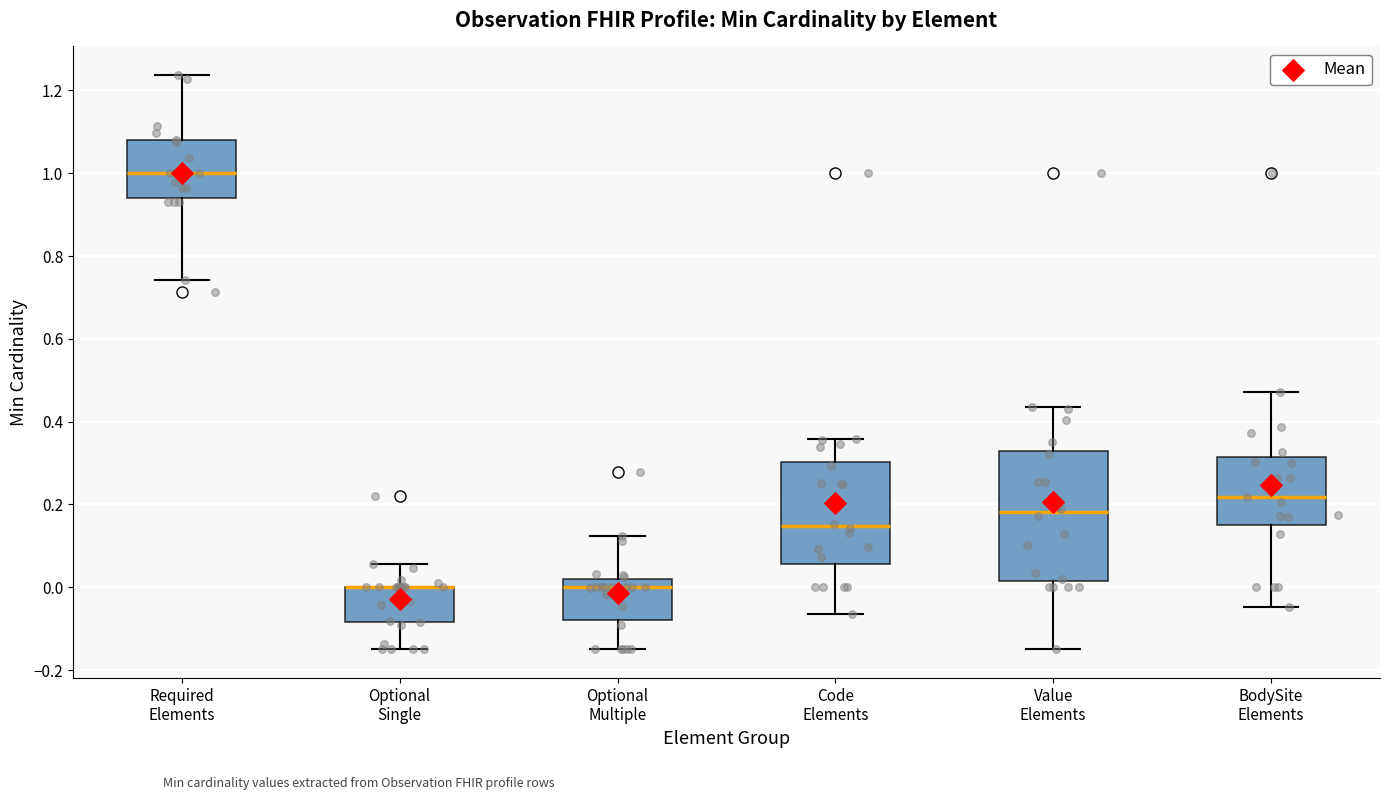

Comparing the boxes themselves (not the whiskers), which one is the tallest?

Value Elements